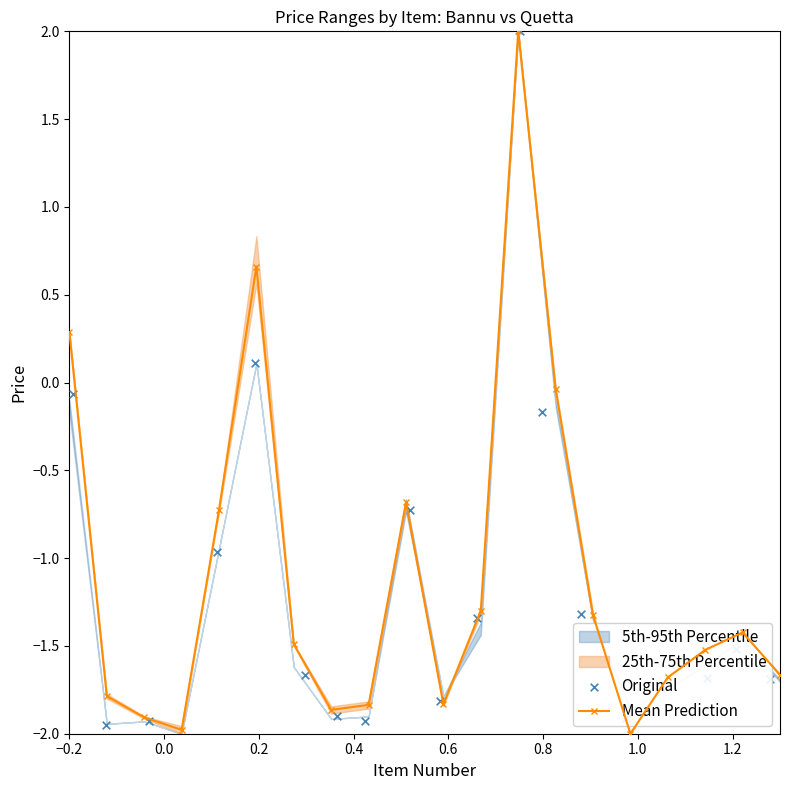

In Mean Prediction, how many points are higher than both neighbors (excluding endpoints)?

4